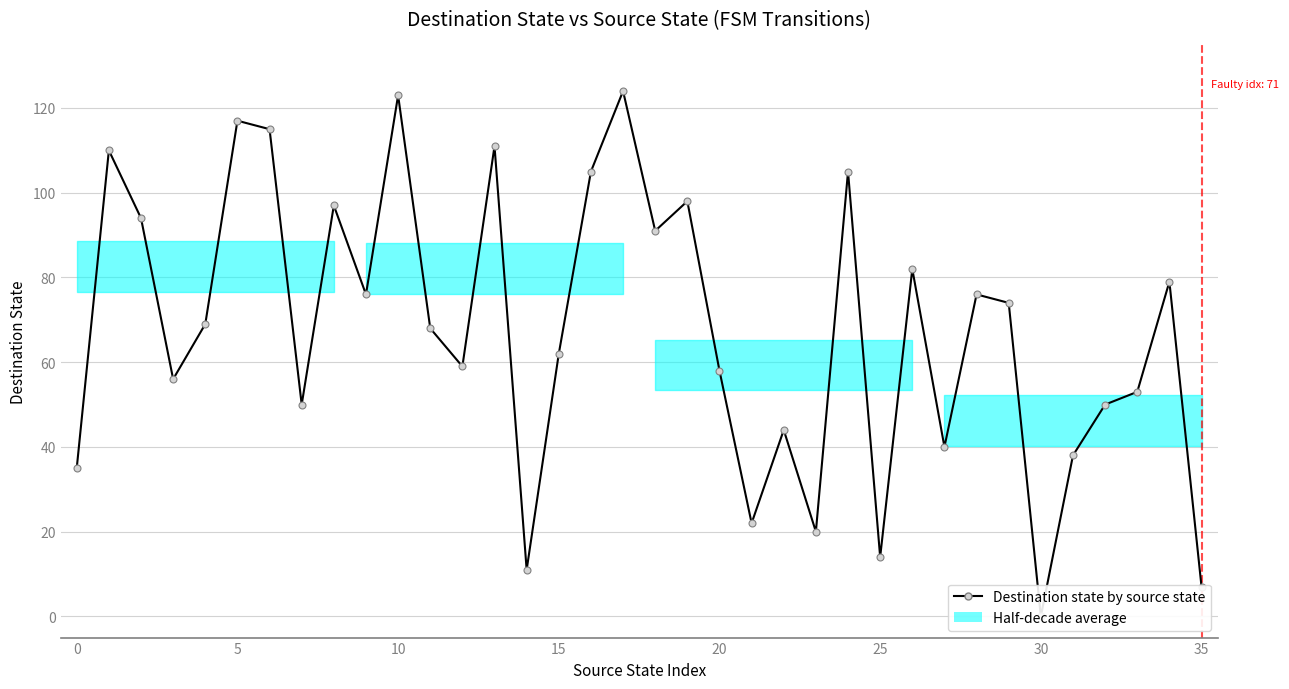

Between 25 and 23, which is larger?

23